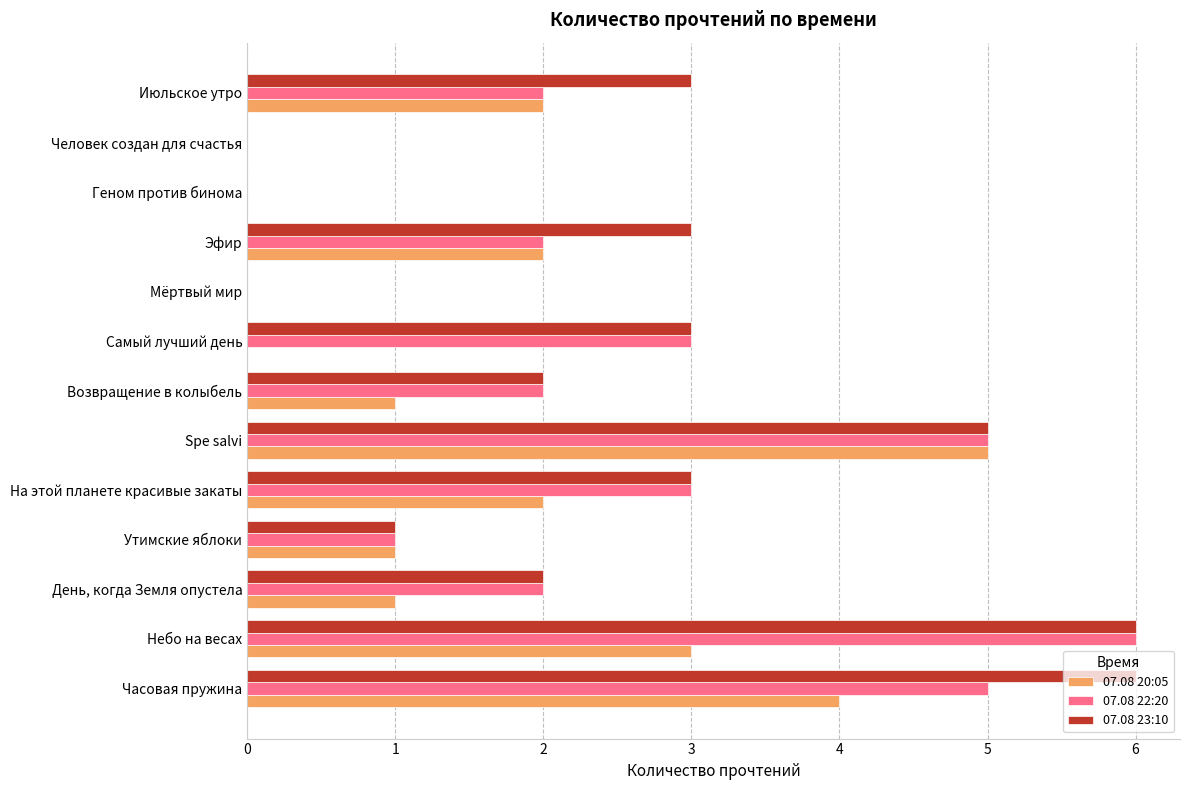

The value of 07.08 23:10 at Часовая пружина is 6. True or false?

True